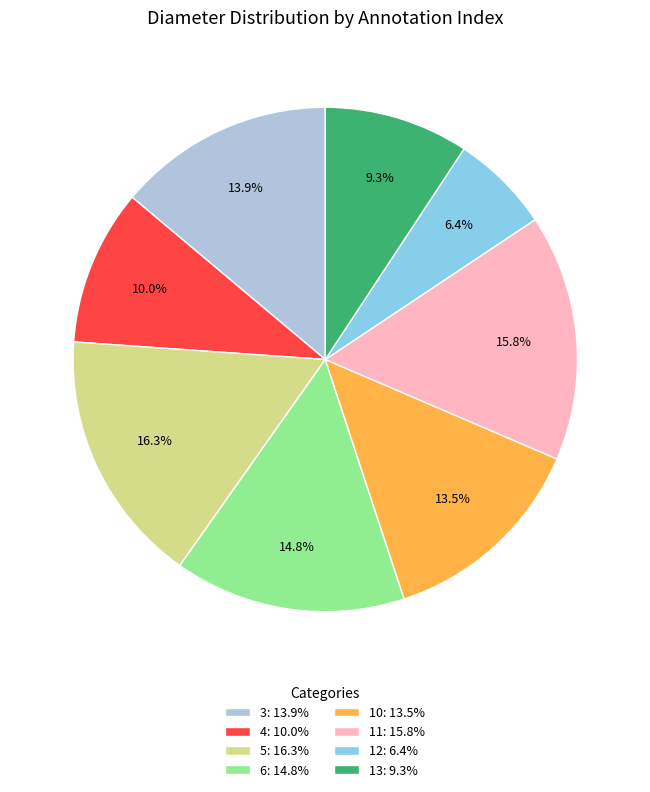

Do 4 and 13 together represent more than half of the pie?

No